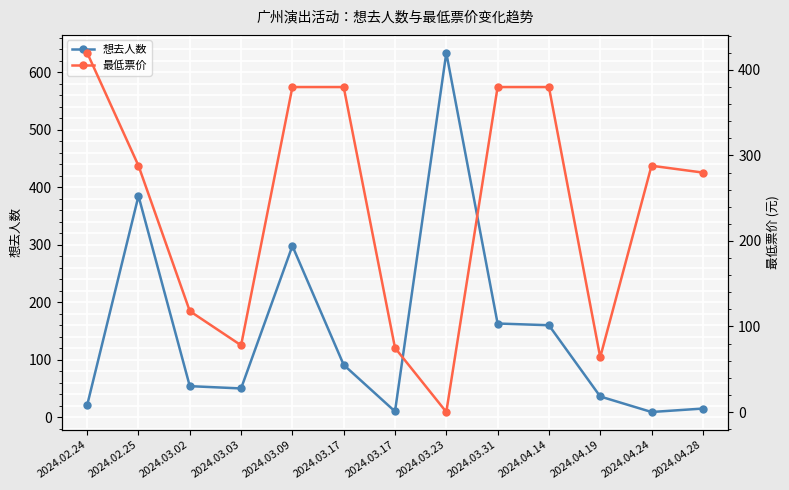

What is the highest value of the 想去人数 series?

634